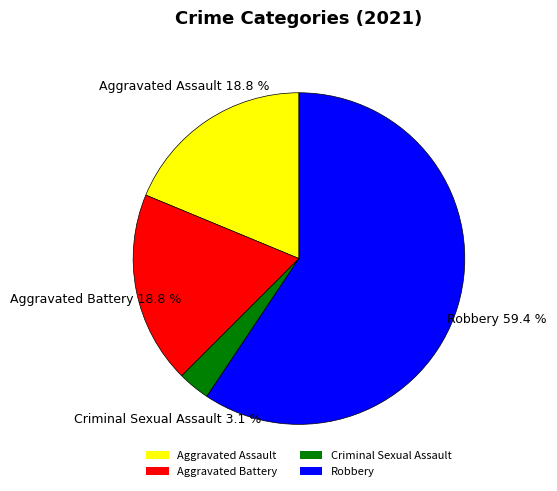

Which has a higher value, Aggravated Battery or Robbery?

Robbery